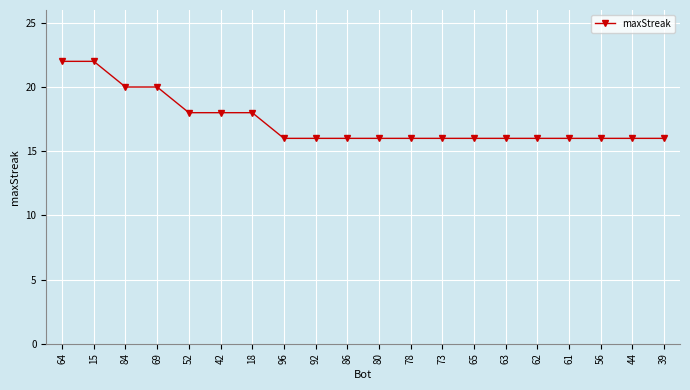

What is the value of the 10th point from the left?

16